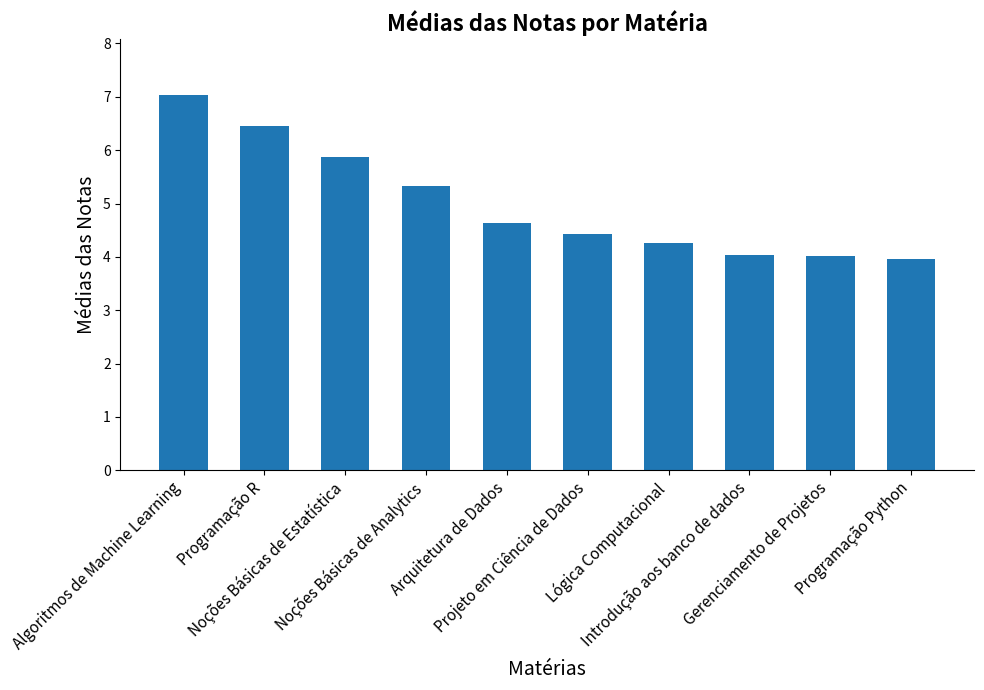

What is the change in value from Algoritmos de Machine Learning to Noções Básicas de Estatística?

-1.2